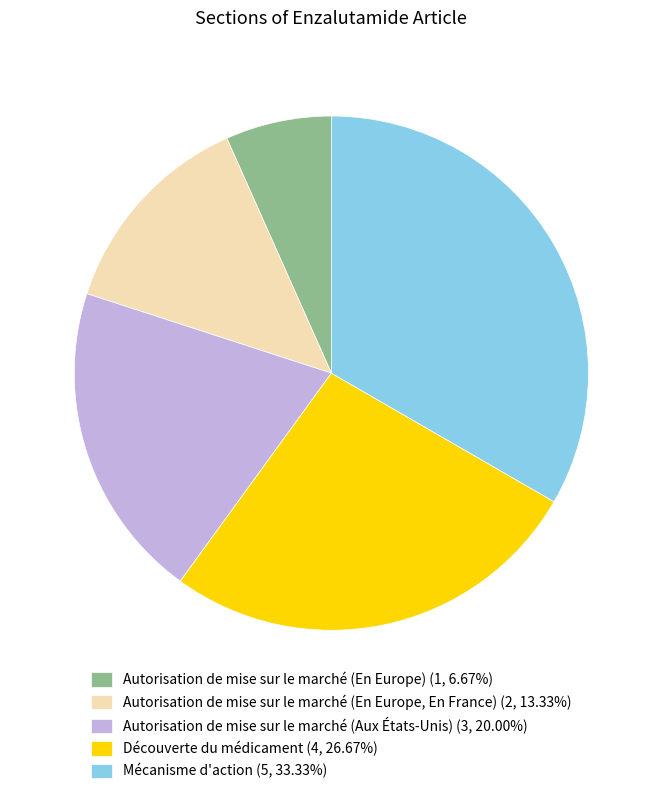

What is the ratio of the value at Découverte du médicament (4, 26.67%) to the value at Autorisation de mise sur le marché (En Europe, En France) (2, 13.33%)?

2.0